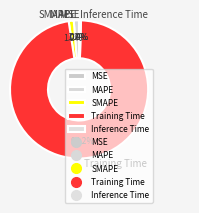

To the nearest percent, what is the difference between the largest and smallest slice percentages?

97%